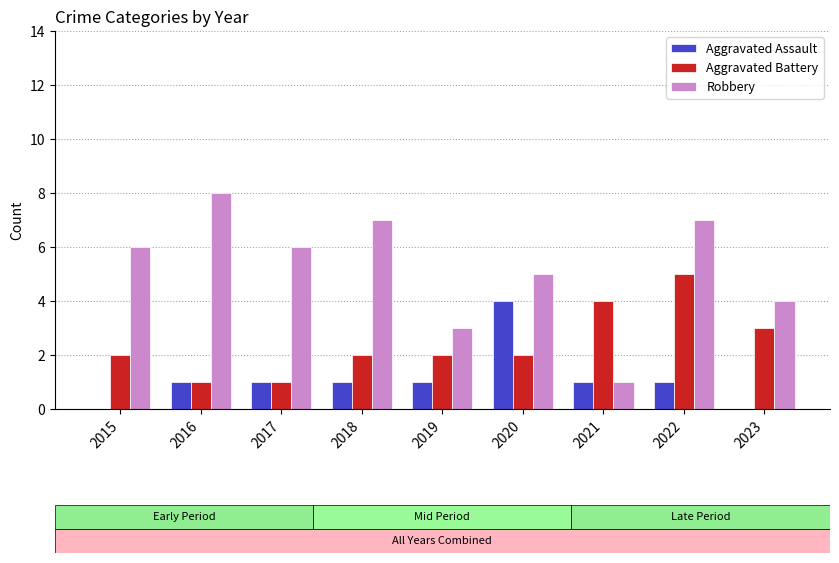

Which series has the largest total across all categories?

Robbery